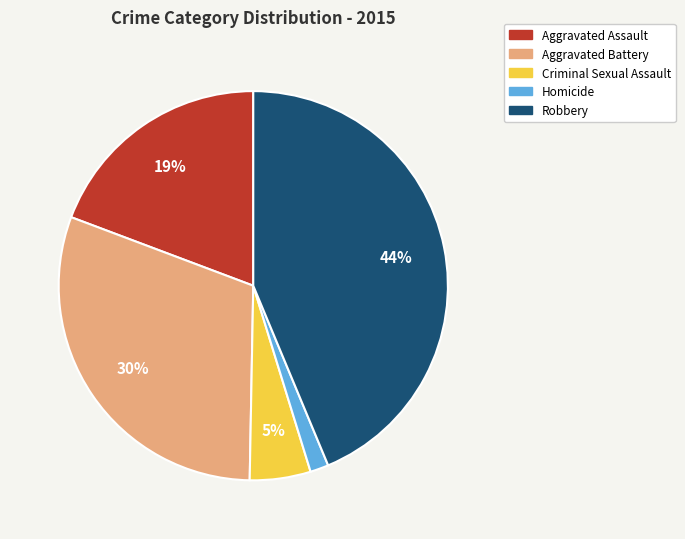

The Criminal Sexual Assault slice represents 5% of the pie. True or false?

True